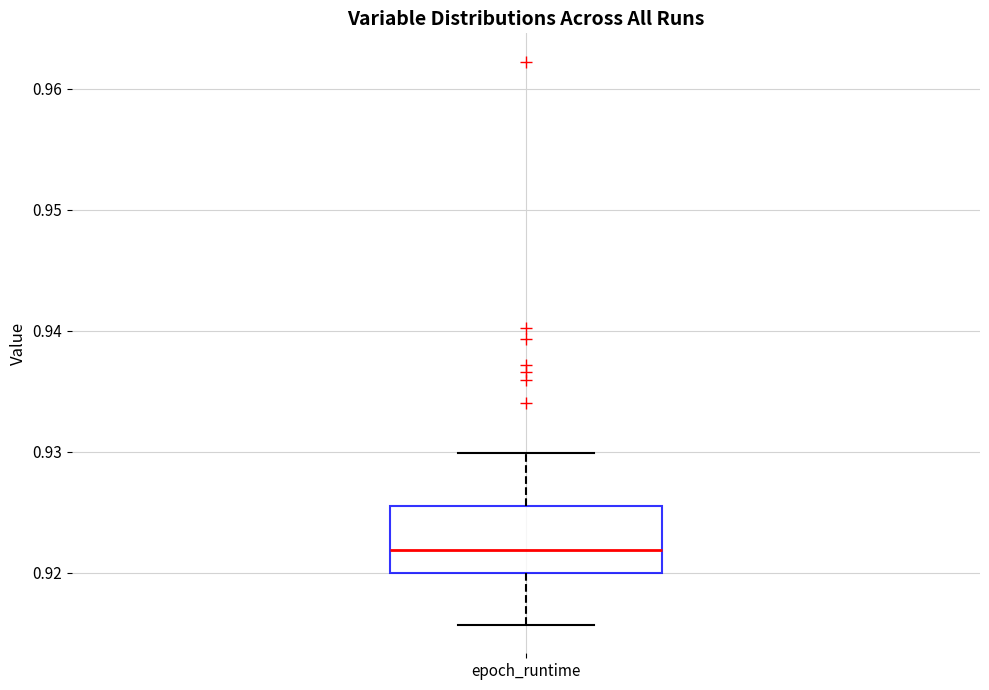

Read this box plot against the y-axis: the position of the median line, the range covered by the box, and the ends of both whiskers. The values are not printed on the chart, so give them approximately, as read against the axis.

median 0.922, box 0.920 to 0.926, whiskers 0.916 to 0.930